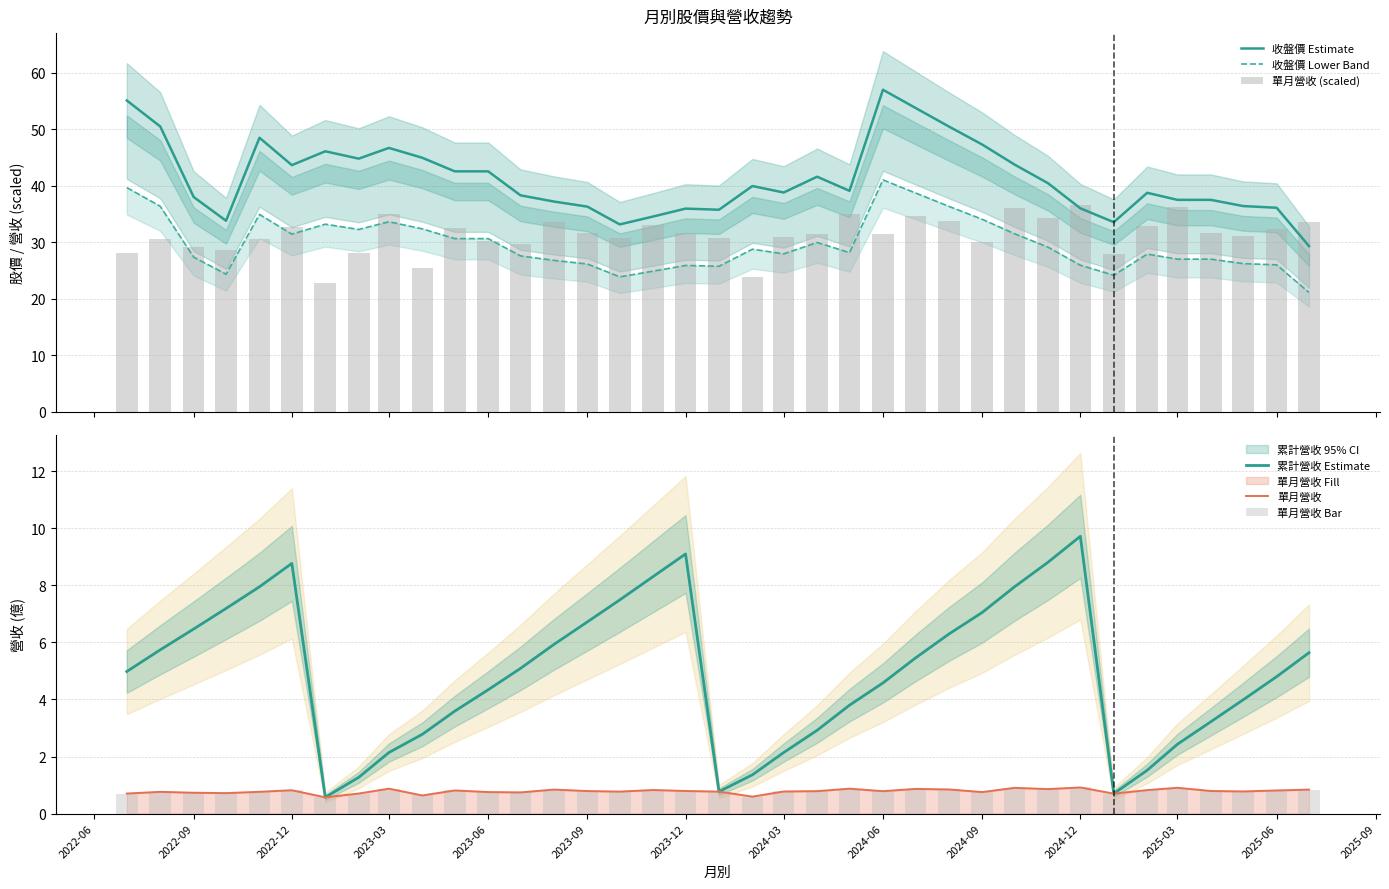

What is the highest value of the 收盤價 Estimate series?

57.0